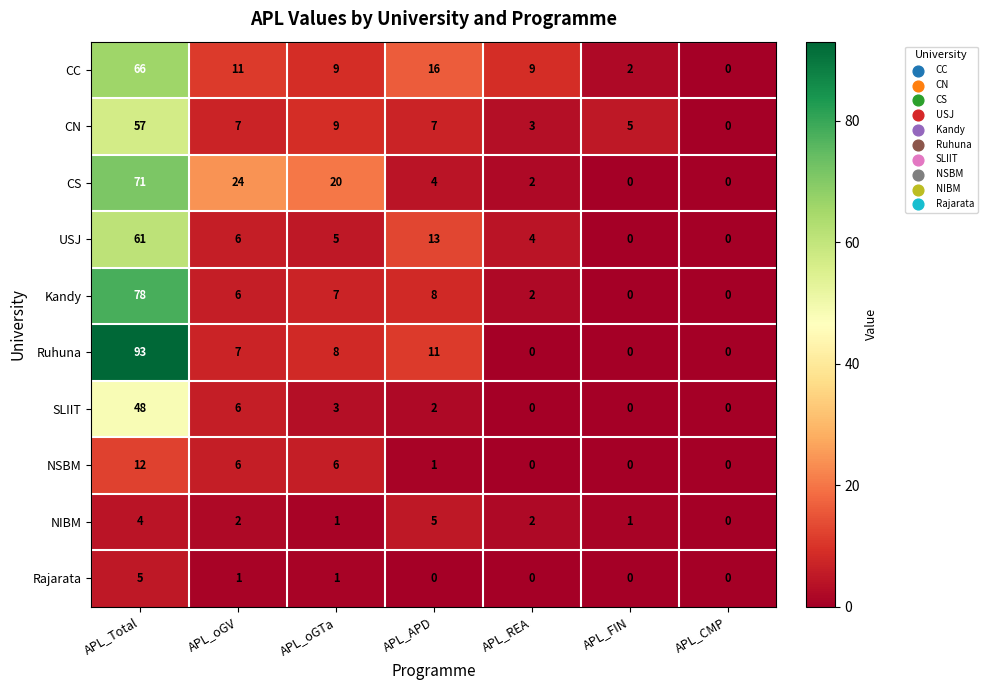

The CS series shows 20 at APL_oGTa. True or false?

True